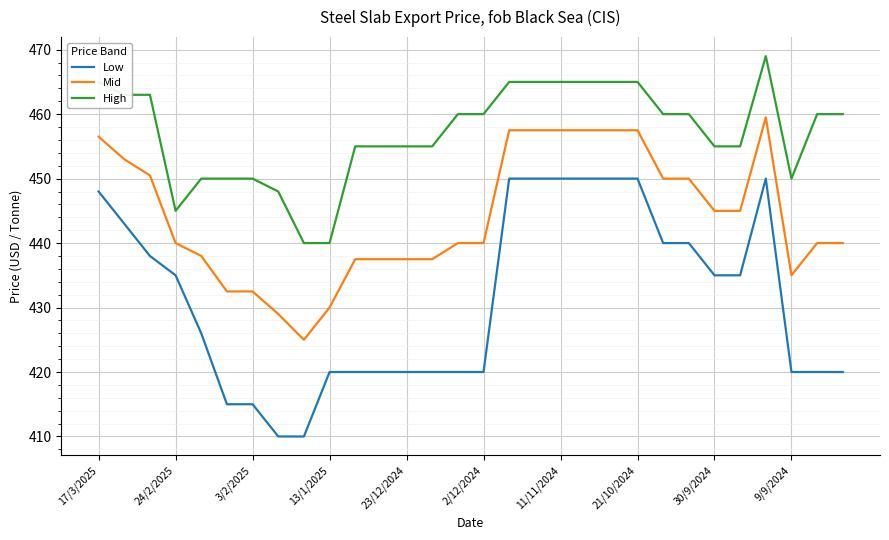

True or false: Low and High intersect in this chart.

False